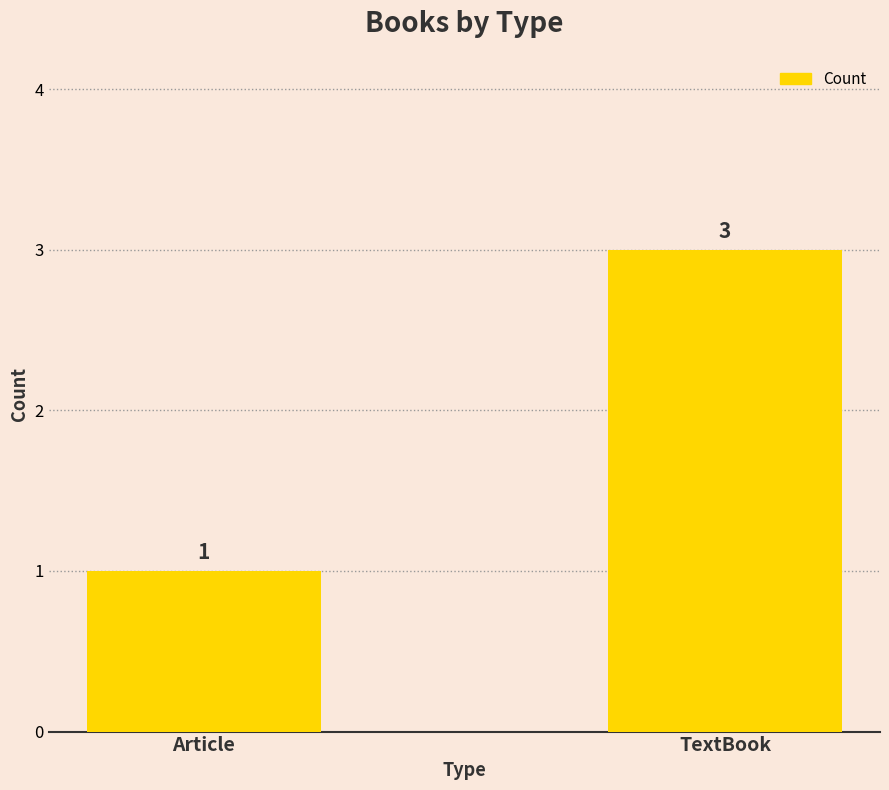

What is the label of the 1st bar from the left?

Article